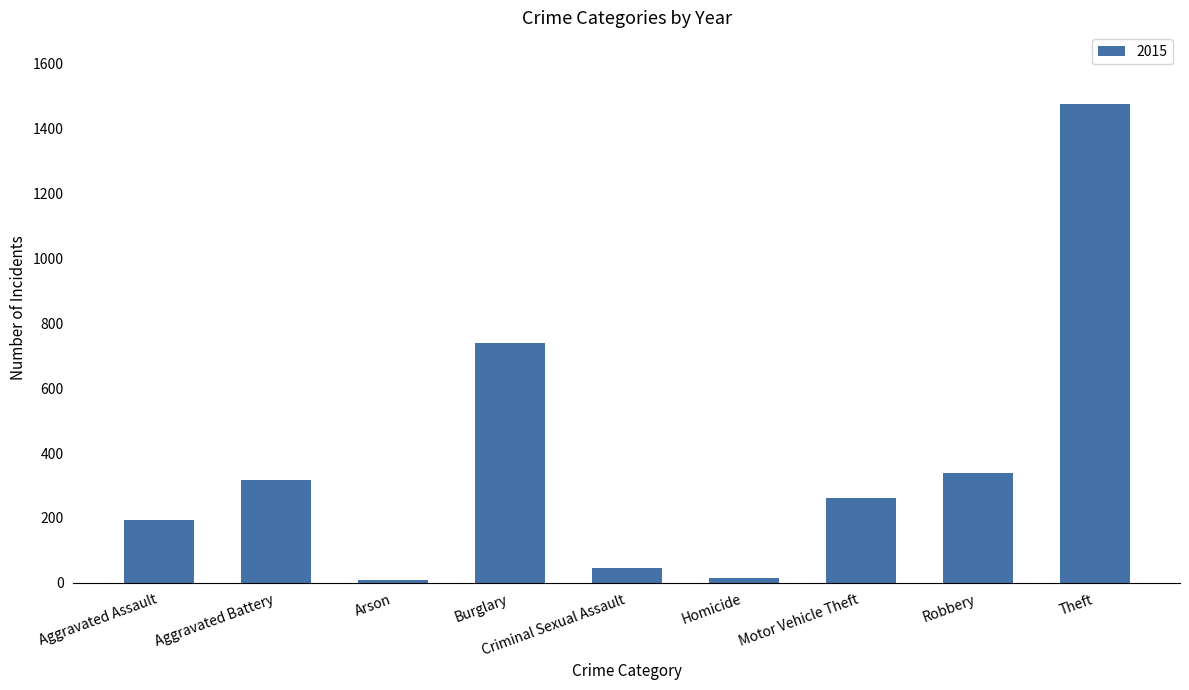

What is the average value?

377